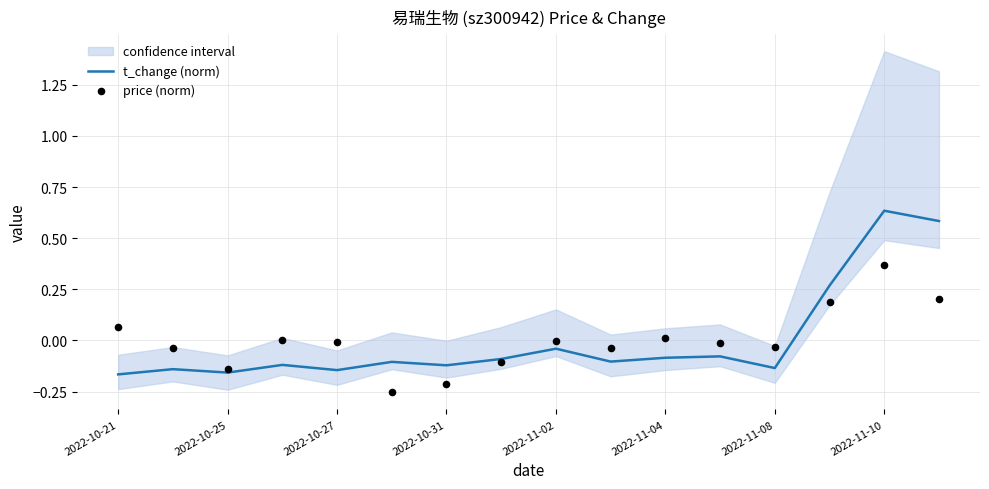

At how many categories does at least one series exceed 0?

6